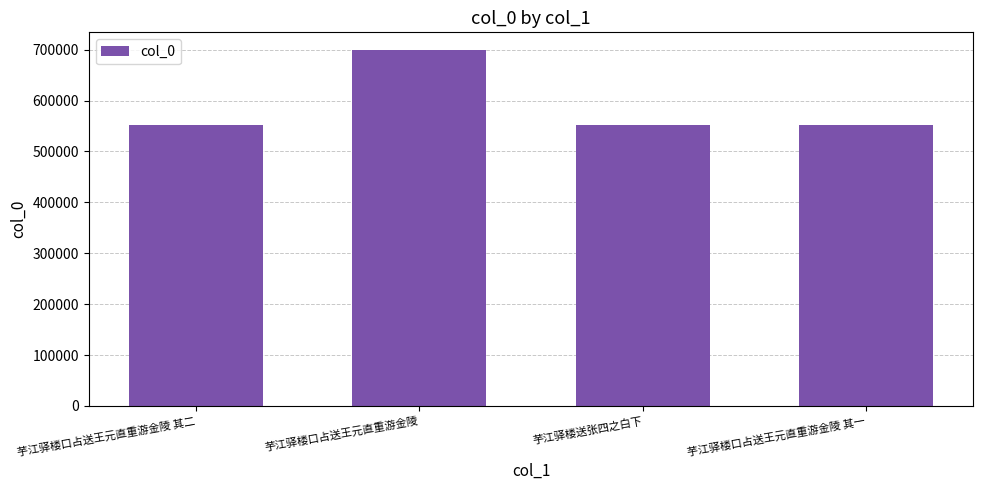

Which category has the highest value across all series?

芋江驿楼口占送王元直重游金陵